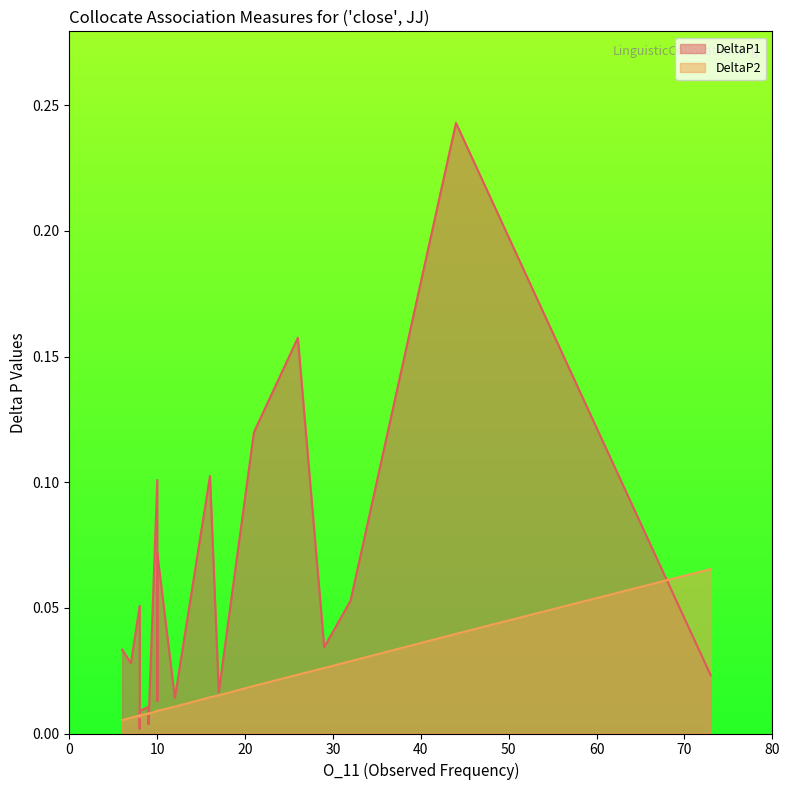

Where is DeltaP1 nearest to the value 0?

8